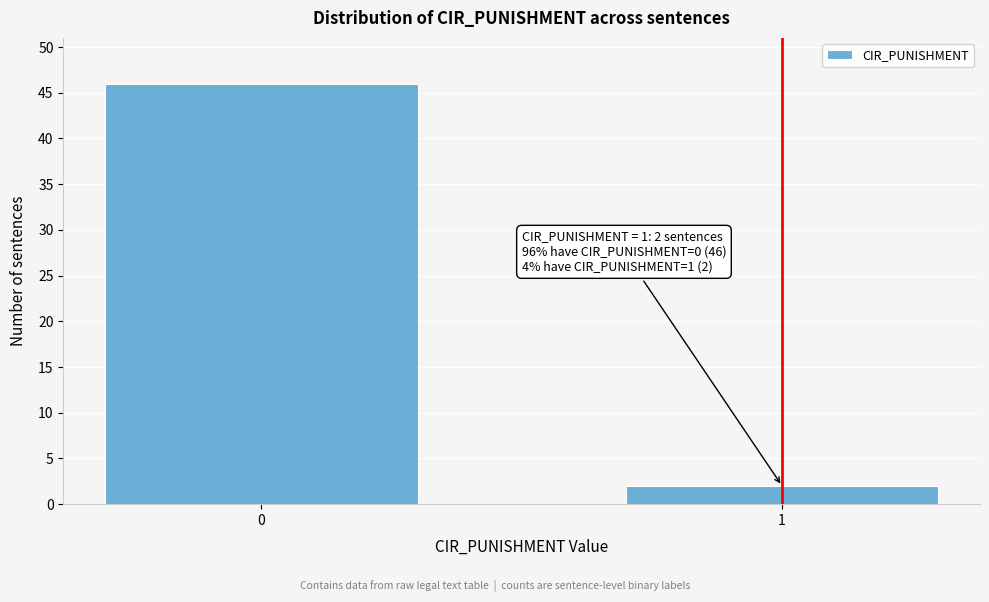

Reading right to left, what are all the values shown in this chart?

2	46